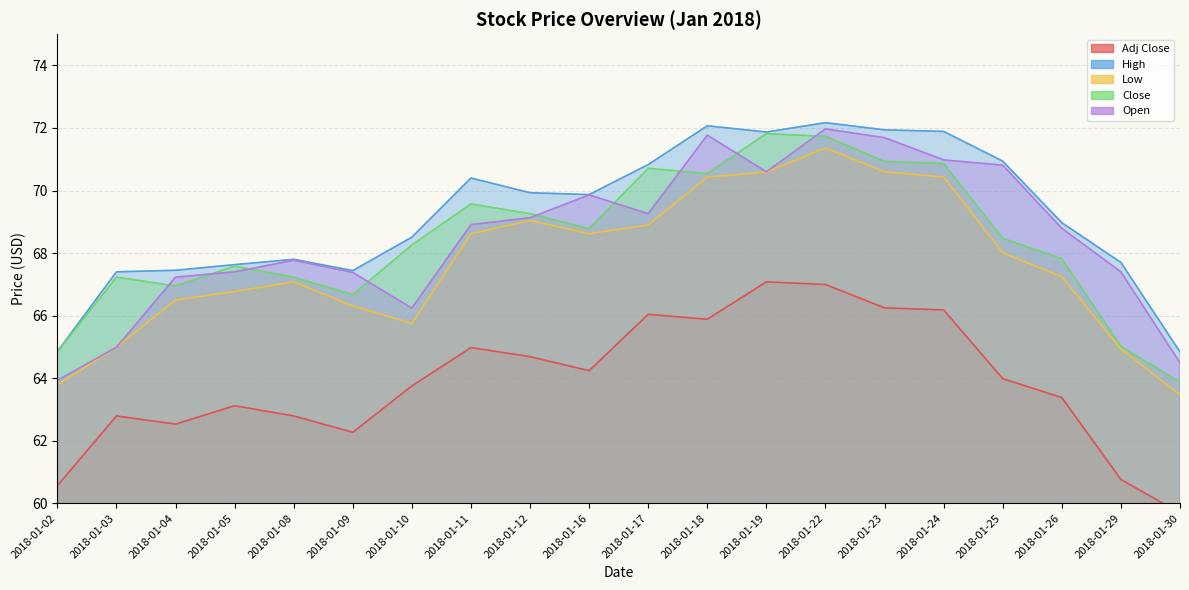

Where does the Close series first go above 68?

2018-01-10